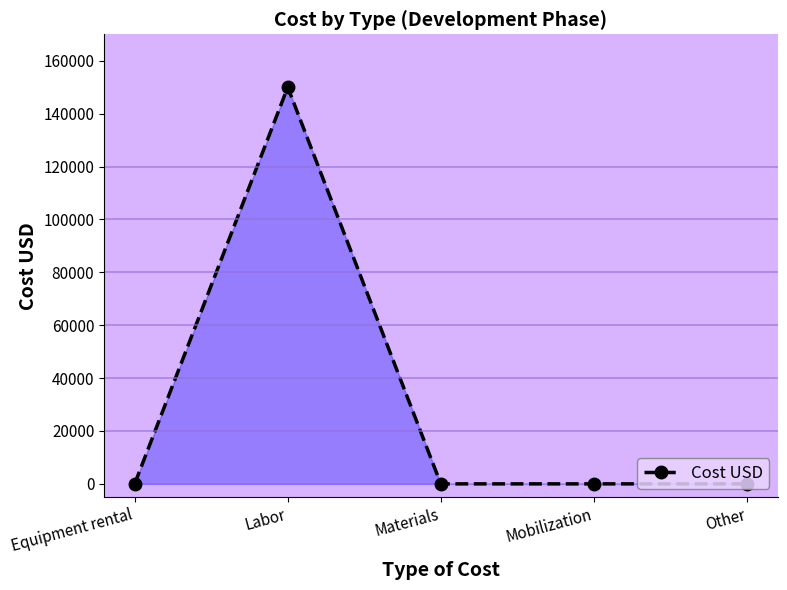

What is the change in value from Labor to Mobilization?

-150000